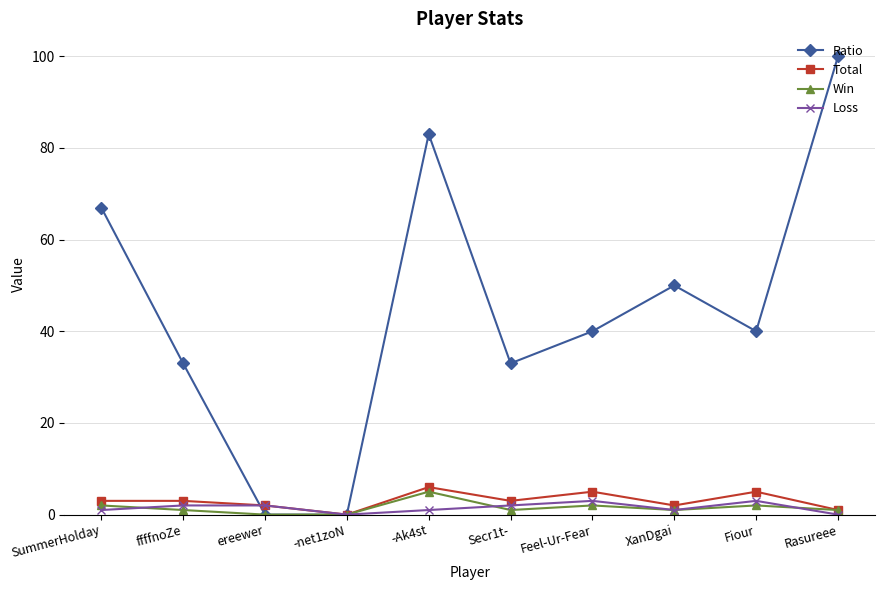

What is the average value of the Total series?

3